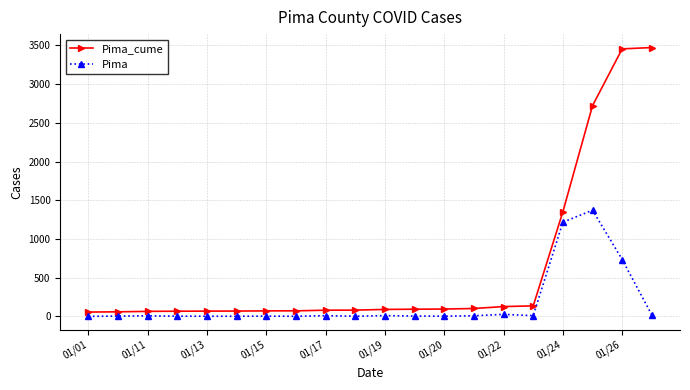

What is the difference between the second highest and minimum values in the Pima_cume series?

3401